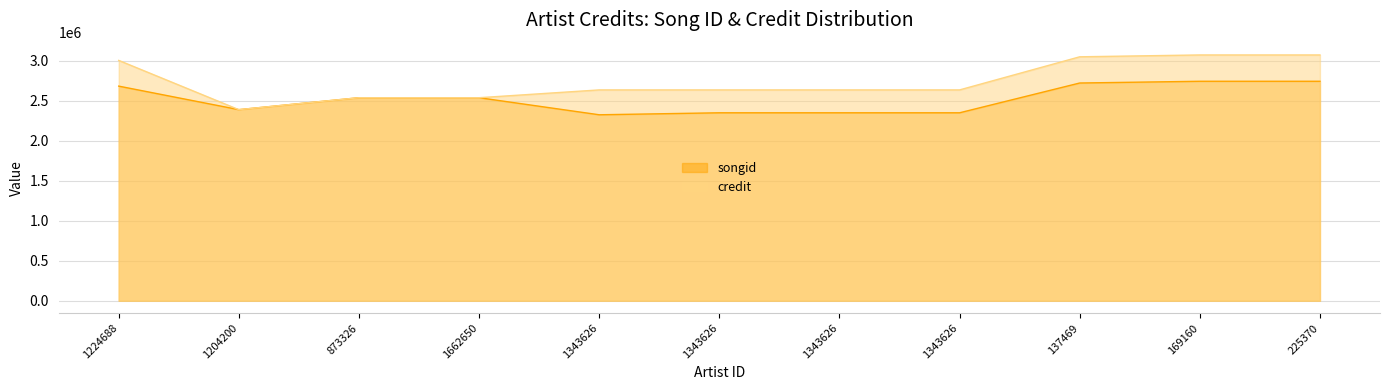

At which label does credit first exceed 2636241?

1224688